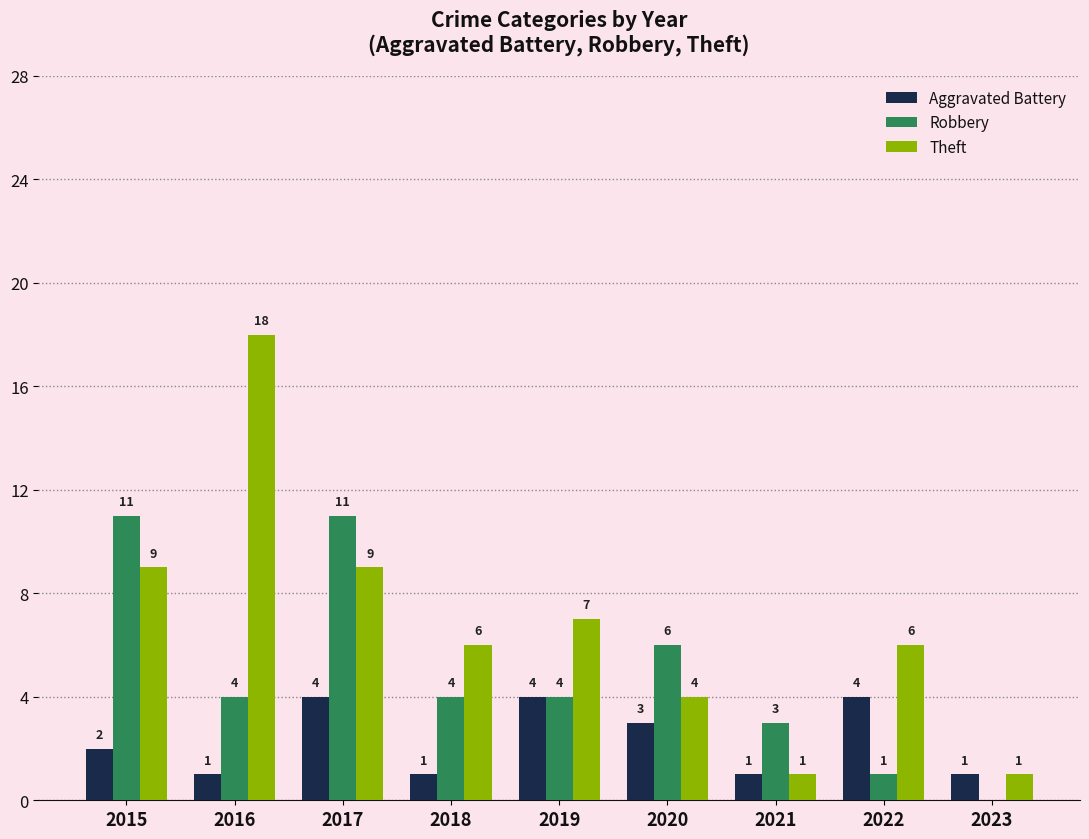

Which series changed the most between 2016 and 2022?

Theft